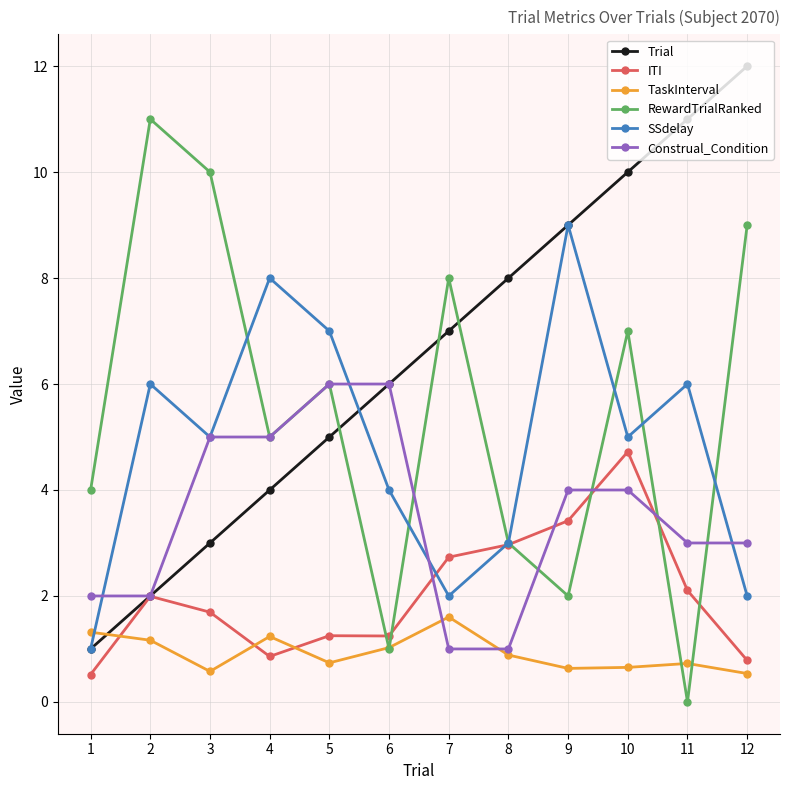

Which series has the largest total across all categories?

Trial